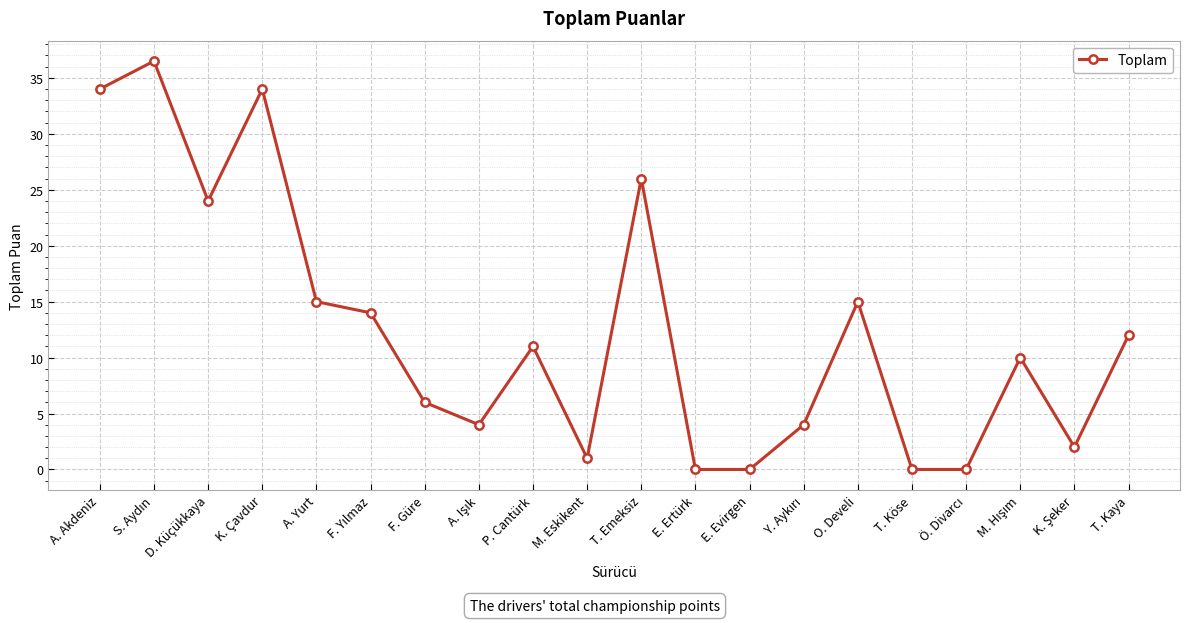

What is the approximate value at D. Küçükkaya?

24.0